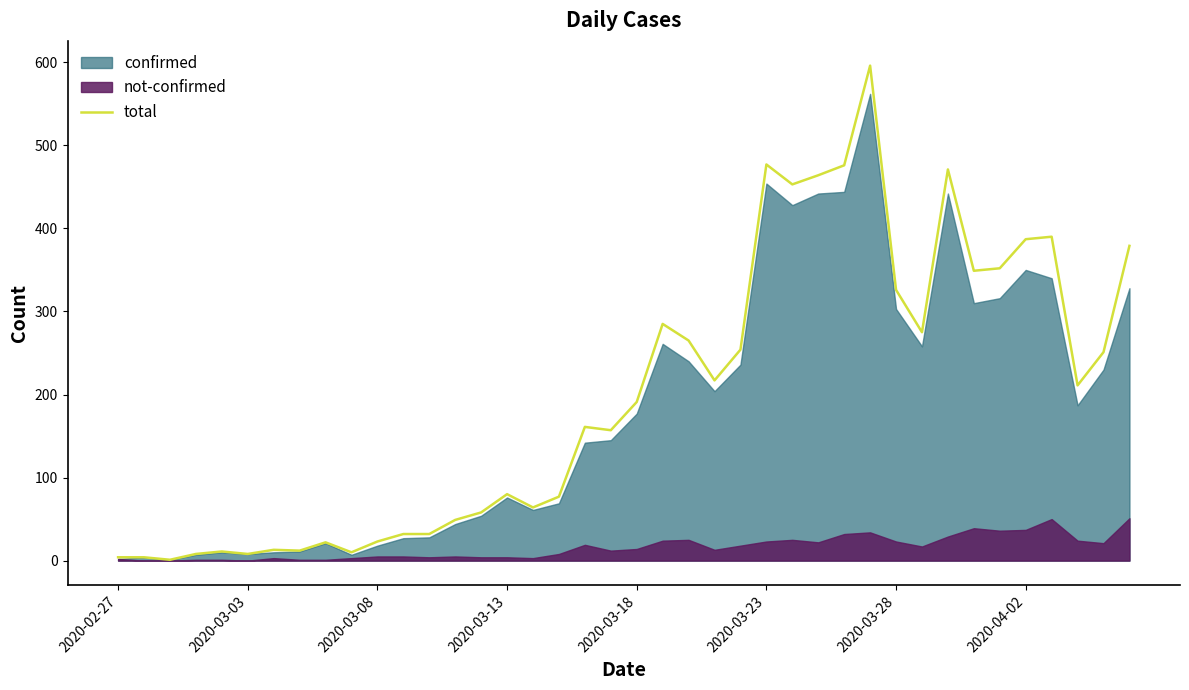

What is the maximum value for total?

596